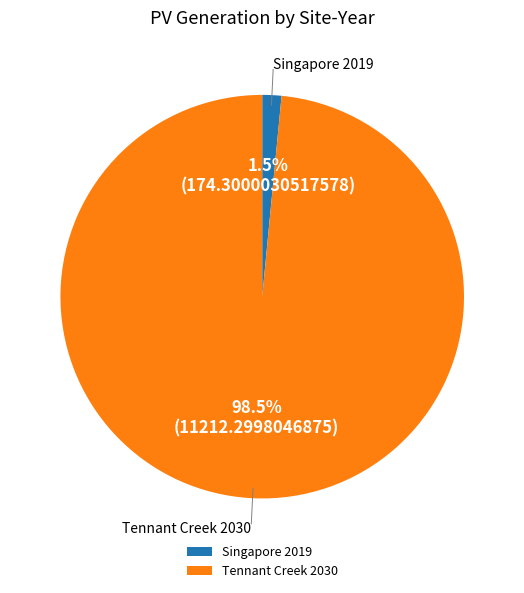

How many segments does this pie chart have?

2